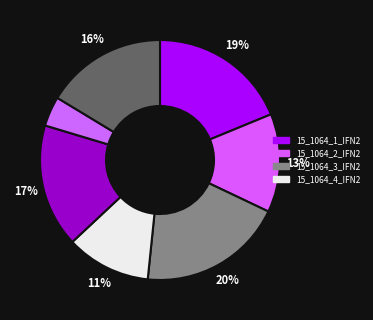

Rank the categories by value from highest to lowest.

15_1064_3_IFN2, 15_1064_1_IFN2, 15_1064_5_IFN2, 15_1064_7_IFN2, 15_1064_2_IFN2, 15_1064_4_IFN2, 15_1064_6_IFN2